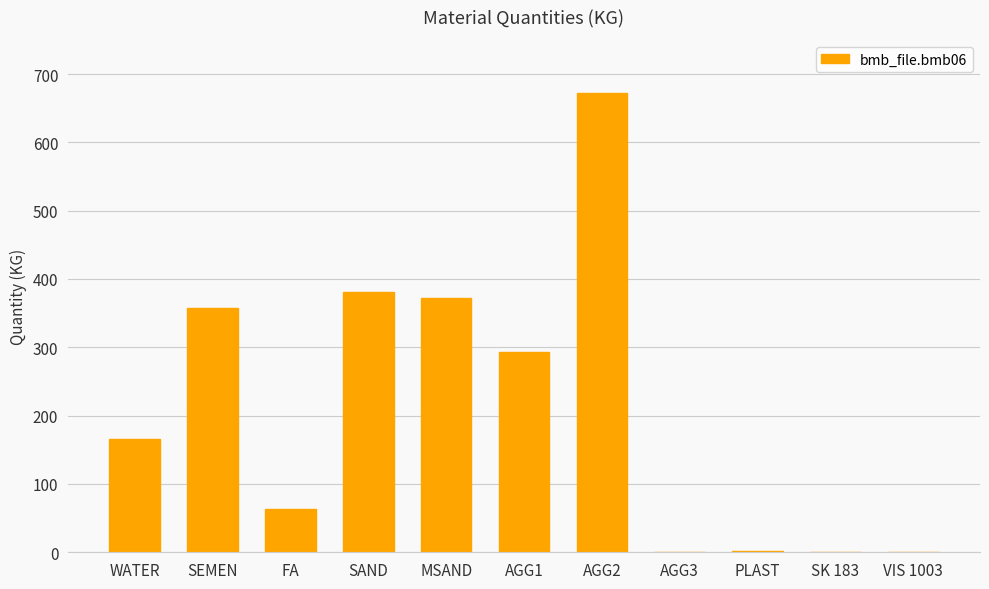

The value at FA is 89.8. True or false?

False